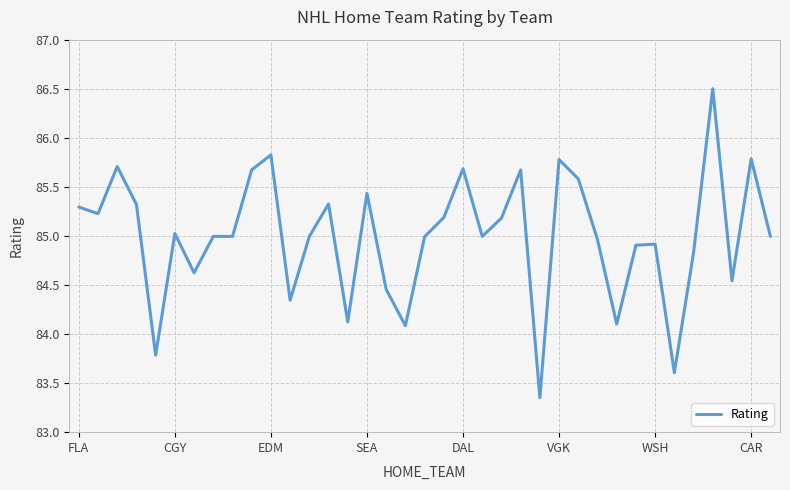

What is the difference between the maximum and minimum values?

3.1